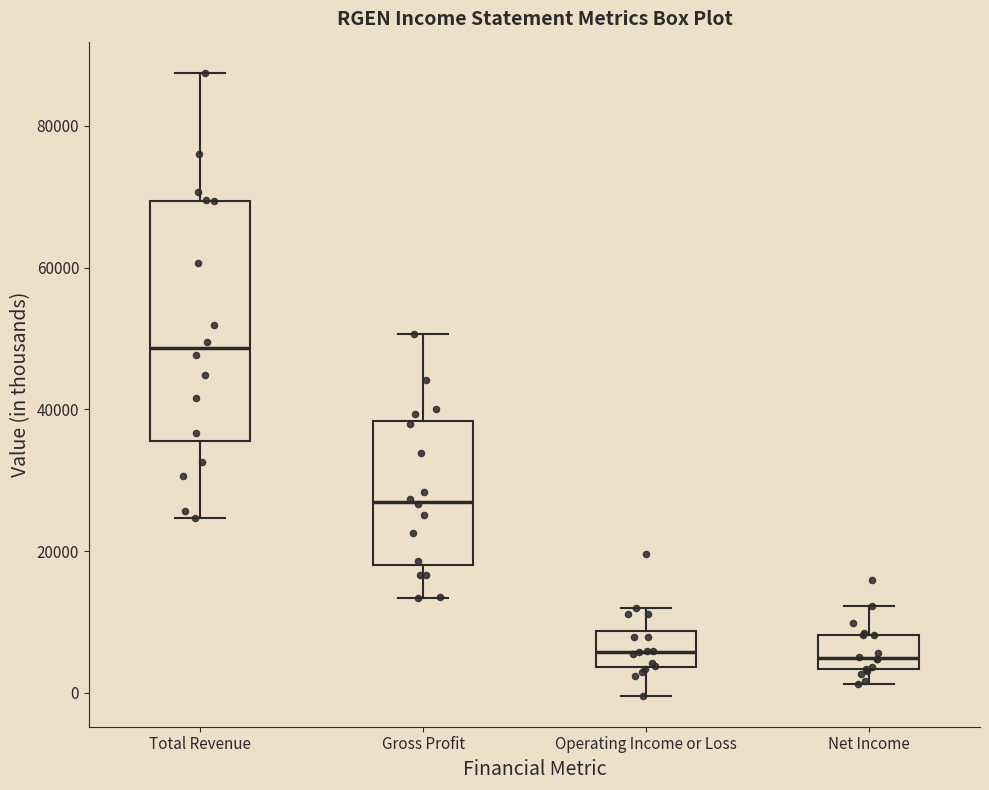

Reading left to right, transcribe this box plot: for each box, give where its median line is, the range the box spans, and where its two whiskers end, as read against the y-axis. The values are not printed on the chart, so give them approximately, as read against the axis.

Total Revenue: median 48000, box 36000 to 70000, whiskers 24000 to 88000
Gross Profit: median 26000, box 18000 to 38000, whiskers 14000 to 50000
Operating Income or Loss: median 6000, box 4000 to 8000, whiskers 0 to 12000
Net Income: median 4000 (just above the box's lower edge), box 4000 to 8000, whiskers 2000 to 12000